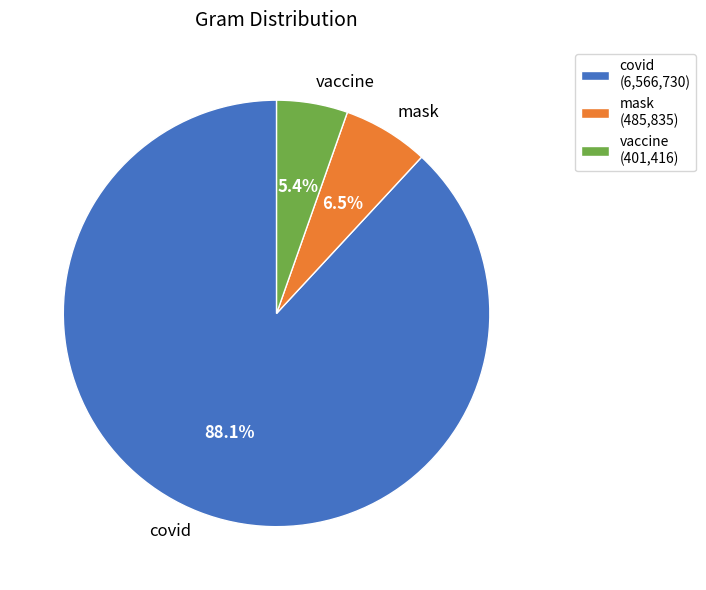

How many slices are in this pie chart?

3